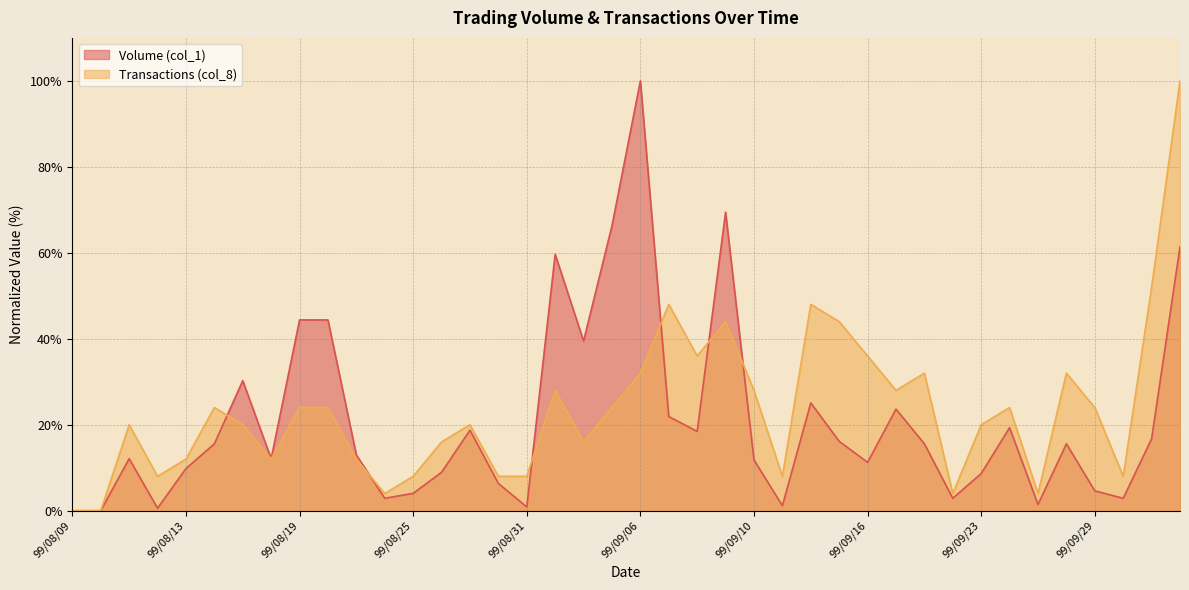

What is the maximum value shown in the chart?

100.0